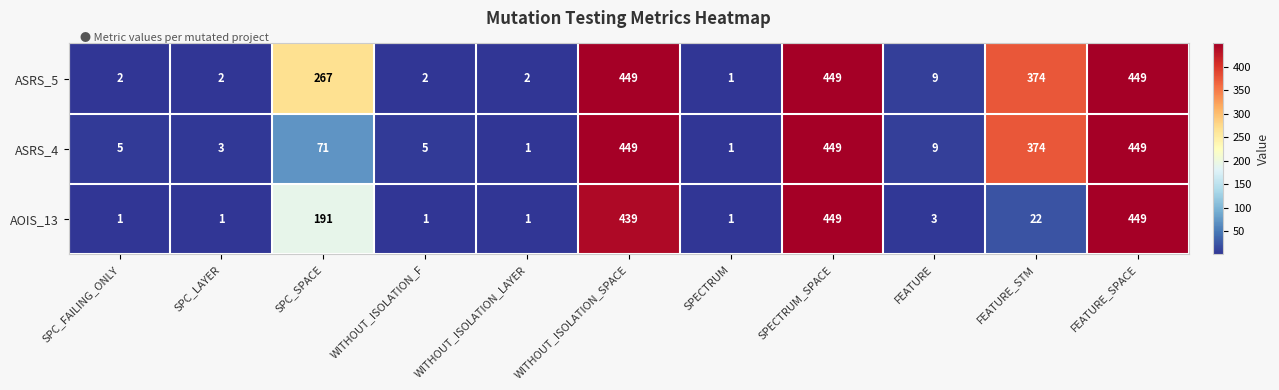

What is the average value of the AOIS_13 series?

142